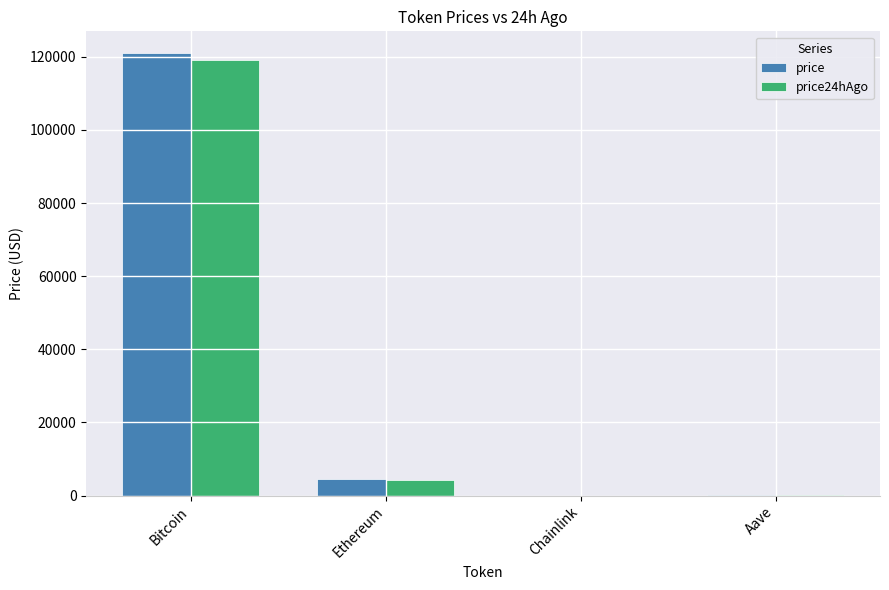

What are all the series names shown in the legend?

price, price24hAgo